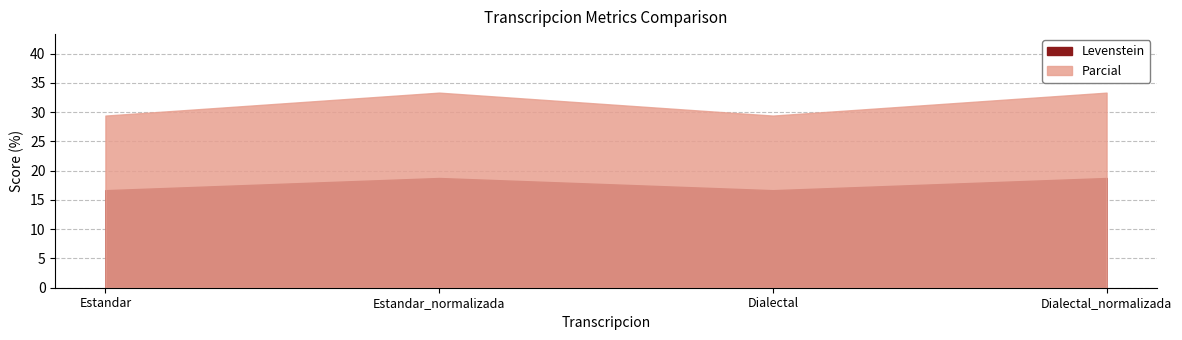

What is the value of the Parcial point at the 4th from the left?

33.3